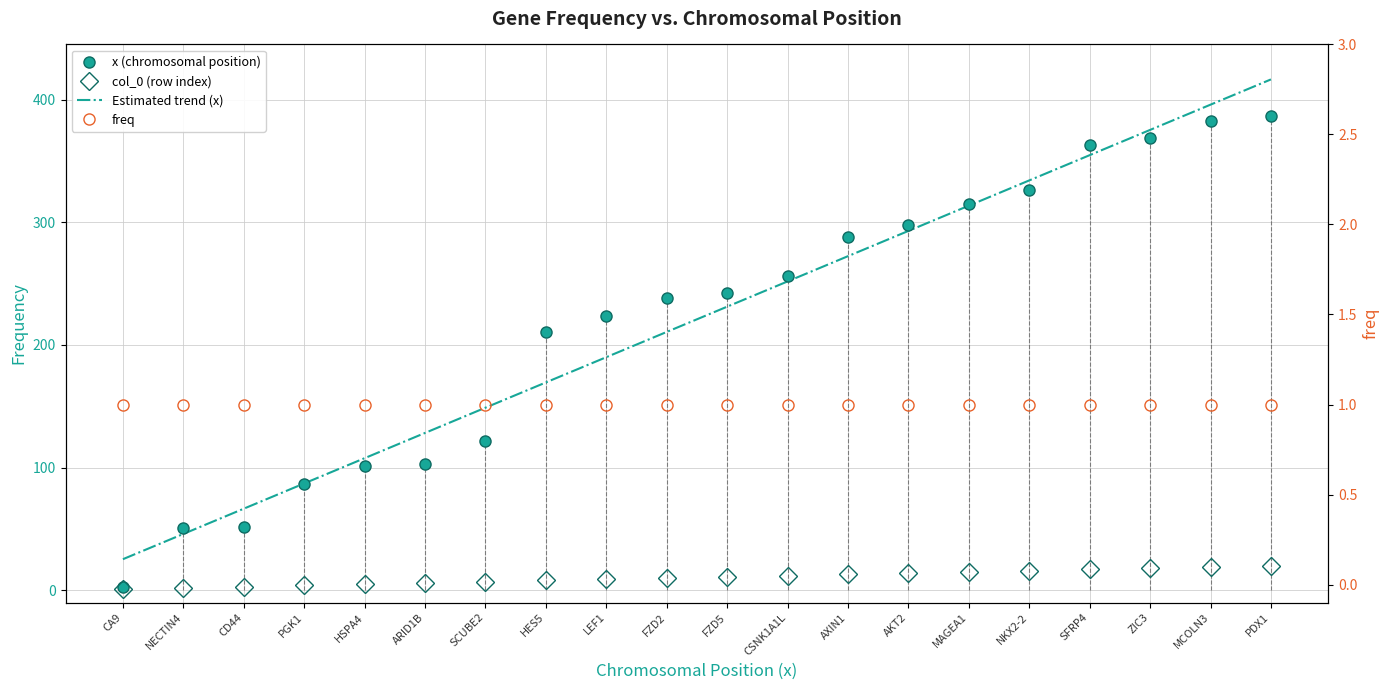

What is the total value across all series at HES5?

389.5